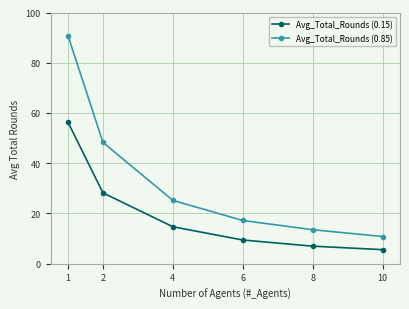

Reading right to left, what are all the values shown in this chart?

Avg_Total_Rounds (0.15): 5.6	7.0	9.4	14.7	28.2	56.3
Avg_Total_Rounds (0.85): 10.8	13.5	17.2	25.2	48.3	90.8